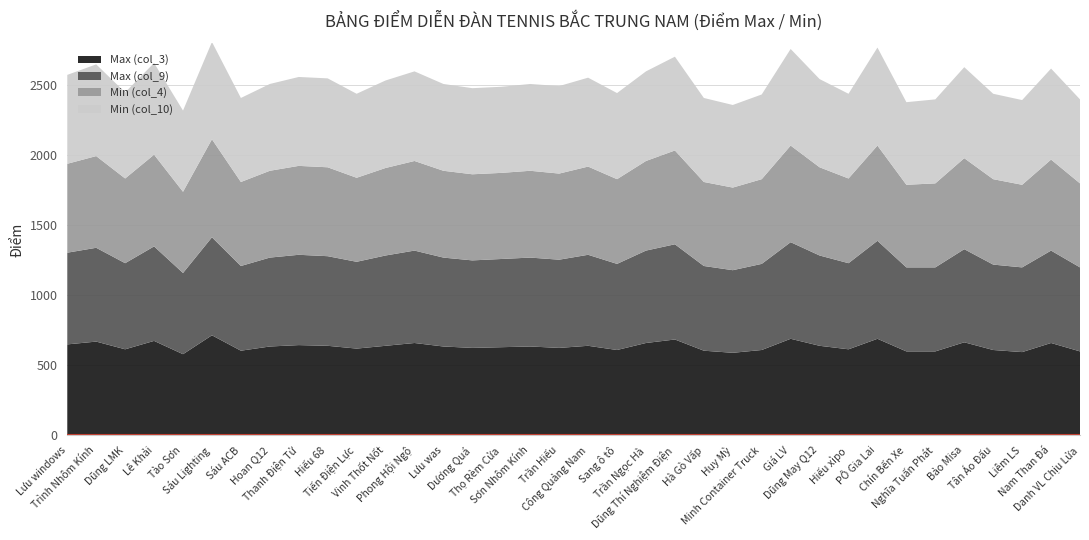

Reading right to left, list all the values displayed in this chart.

Max (col_3): 600	660	595	610	665	600	600	690	615	640	690	610	590	605	685	660	610	640	625	635	630	625	635	660	640	620	640	645	635	605	715	580	675	615	670	650
Max (col_9): 600	660	605	610	665	600	600	700	615	645	690	615	590	605	680	660	615	650	630	635	630	625	635	660	645	620	640	645	635	605	700	580	675	615	670	655
Min (col_4): 600	650	590	610	650	600	590	680	605	630	690	605	590	600	670	640	605	630	615	620	615	615	620	640	625	600	635	635	620	600	700	580	655	605	655	635
Min (col_10): 600	650	605	610	650	600	590	700	605	630	690	605	590	600	670	640	615	635	625	620	615	615	620	640	625	600	635	635	620	600	695	580	655	615	655	635